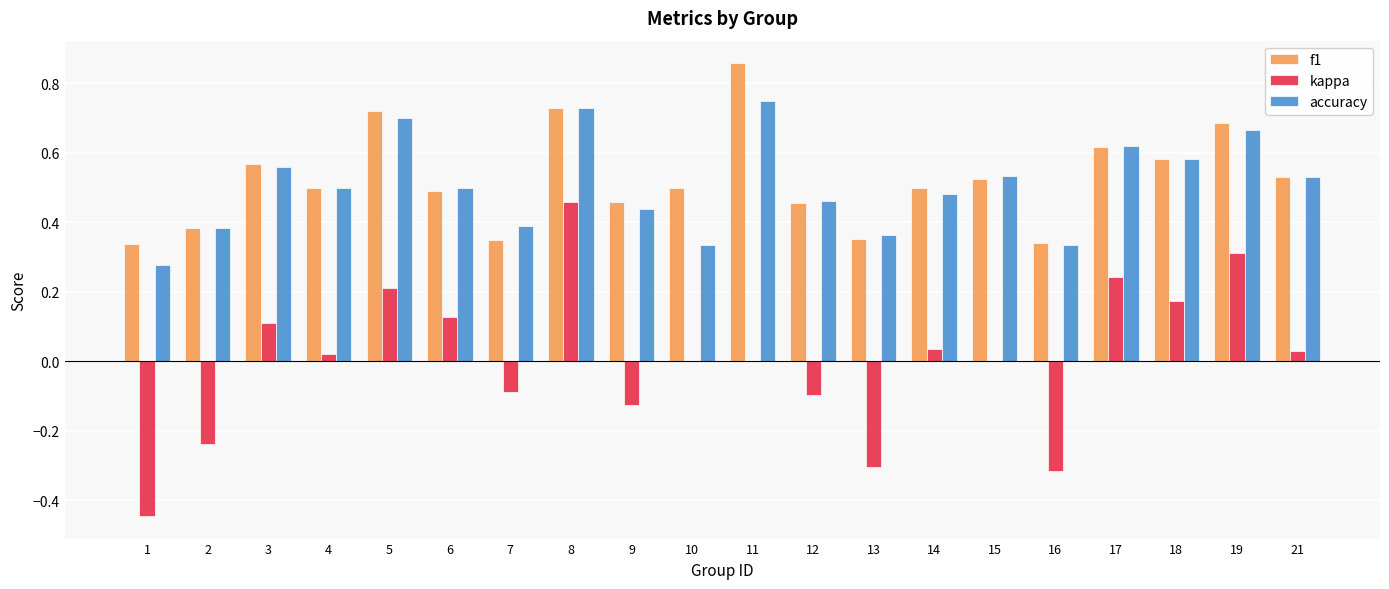

The kappa series shows -0.3 at 16. True or false?

True